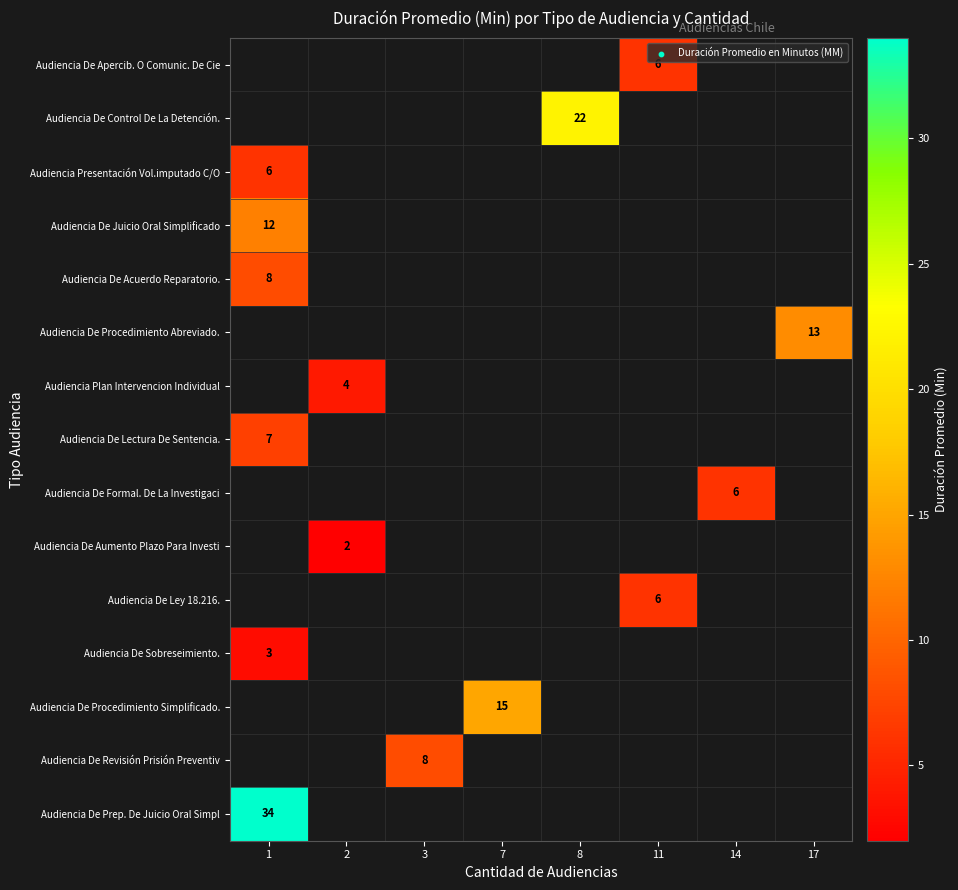

How many data points does each series have?

8